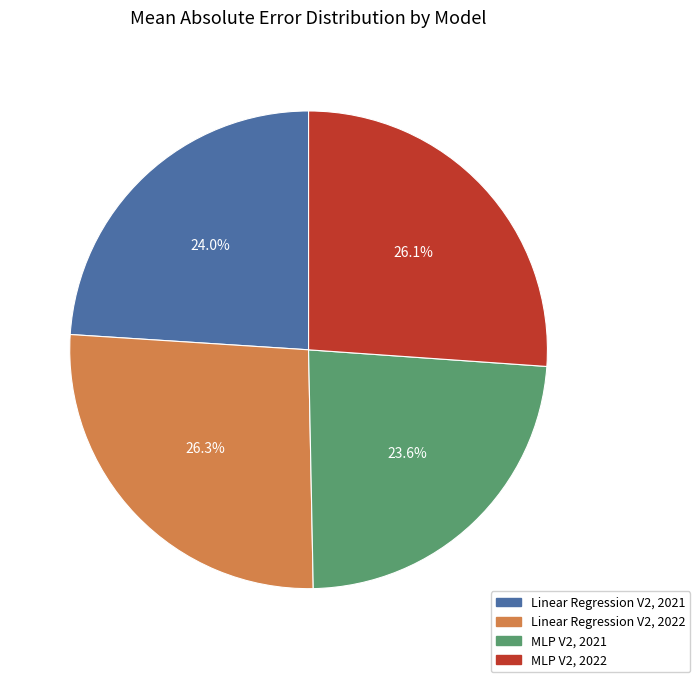

Approximately how many times larger is the value at Linear Regression V2, 2021 compared to MLP V2, 2022?

0.9